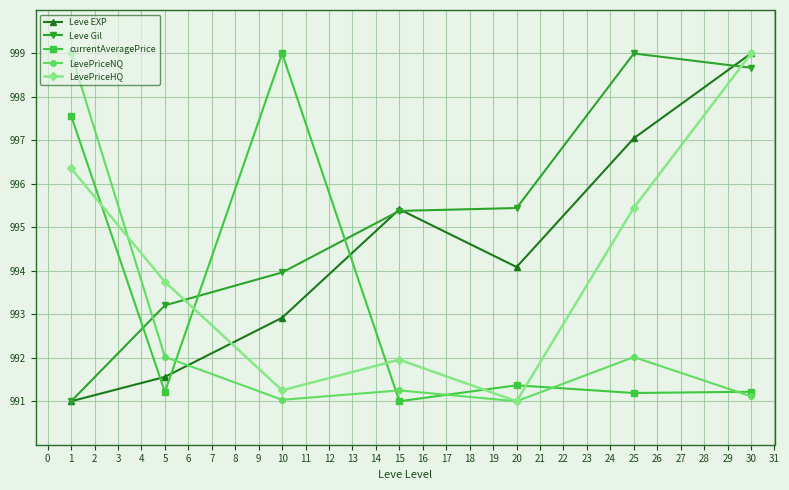

Is the value of LevePriceNQ at 5 greater than the value of LevePriceHQ at 1?

No